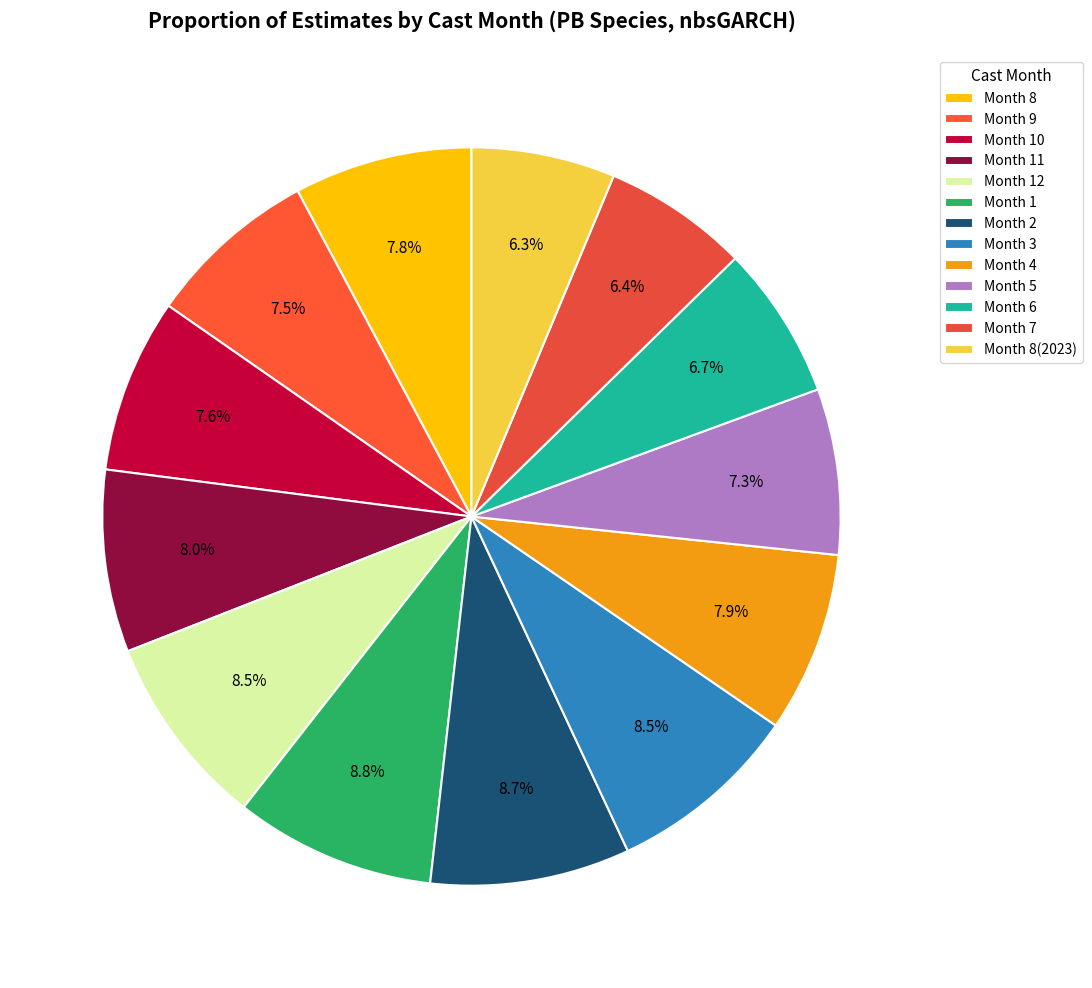

How many slices are in this pie chart?

13